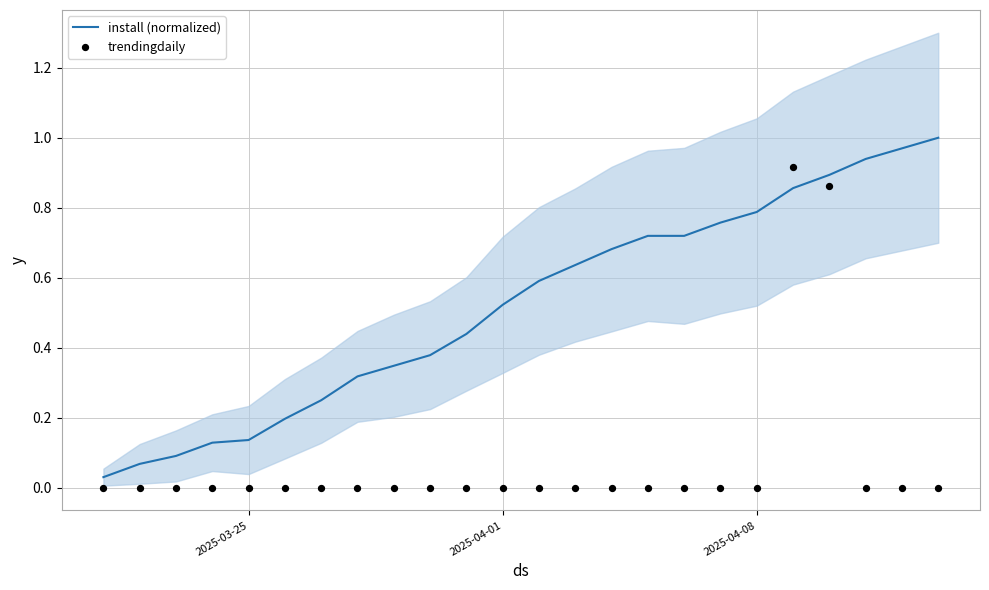

Which series reaches the minimum Y coordinate?

trendingdaily